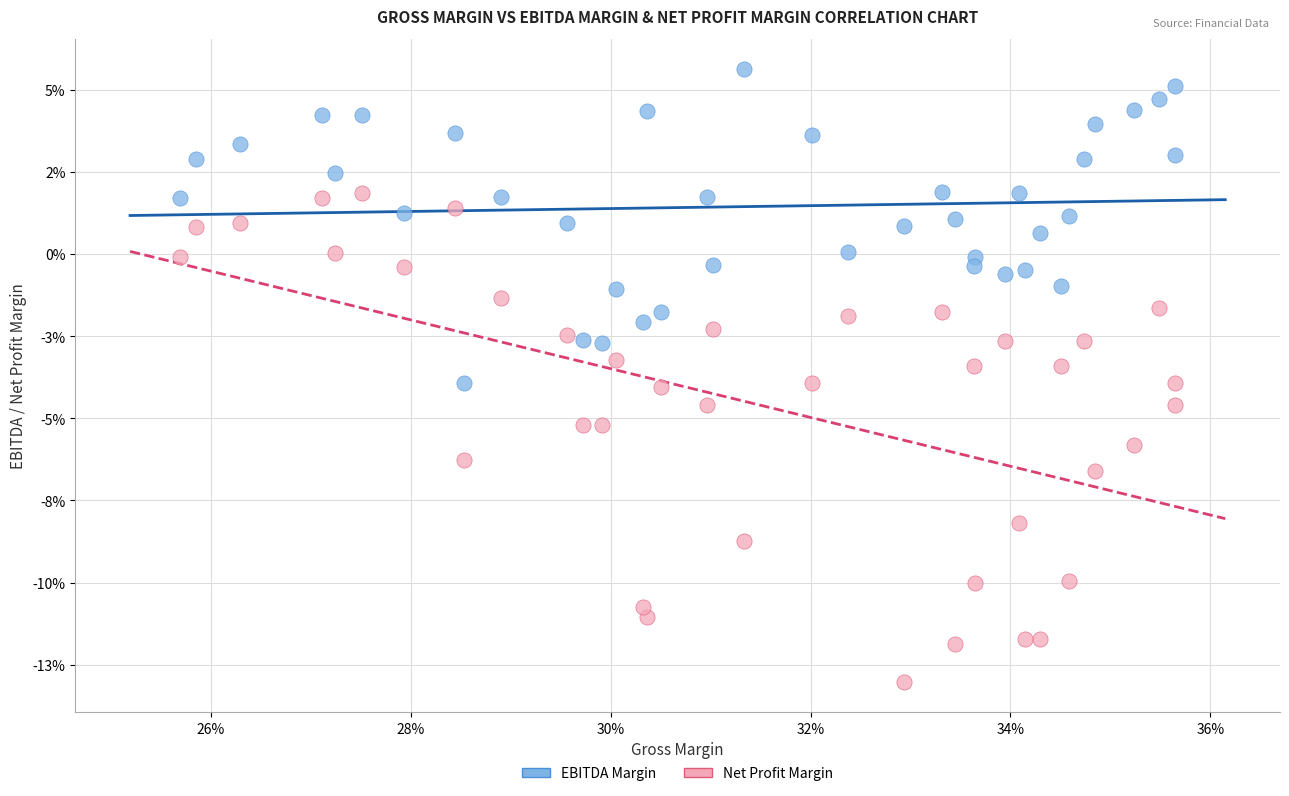

Which series has the largest Y range (max minus min)?

Net Profit Margin